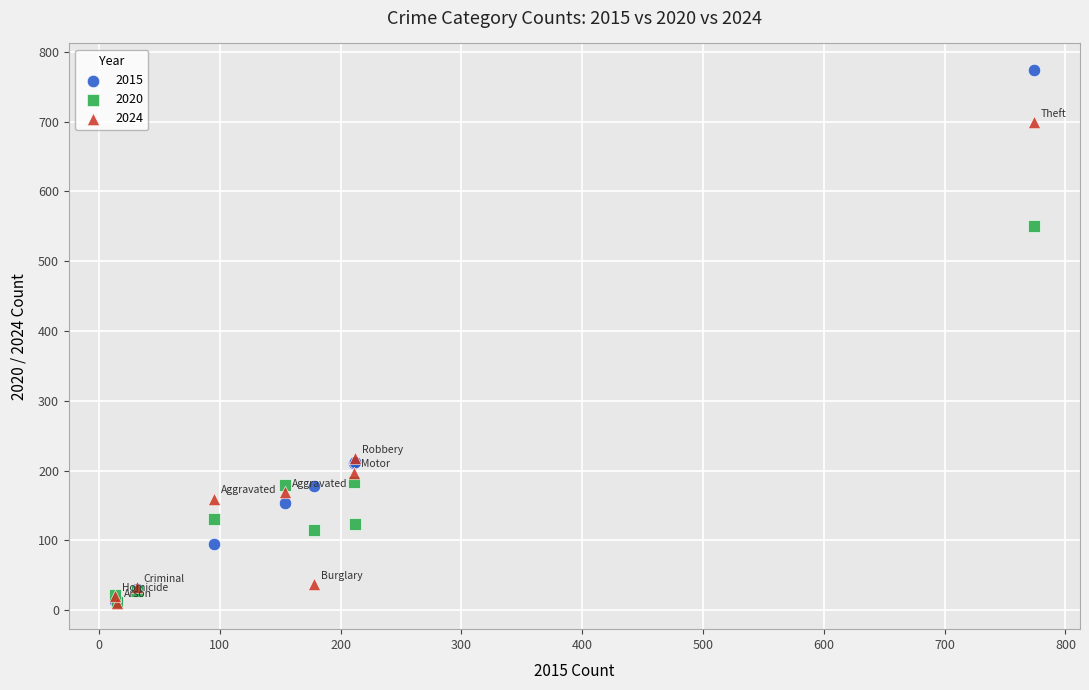

Which series has the largest Y range (max minus min)?

2015